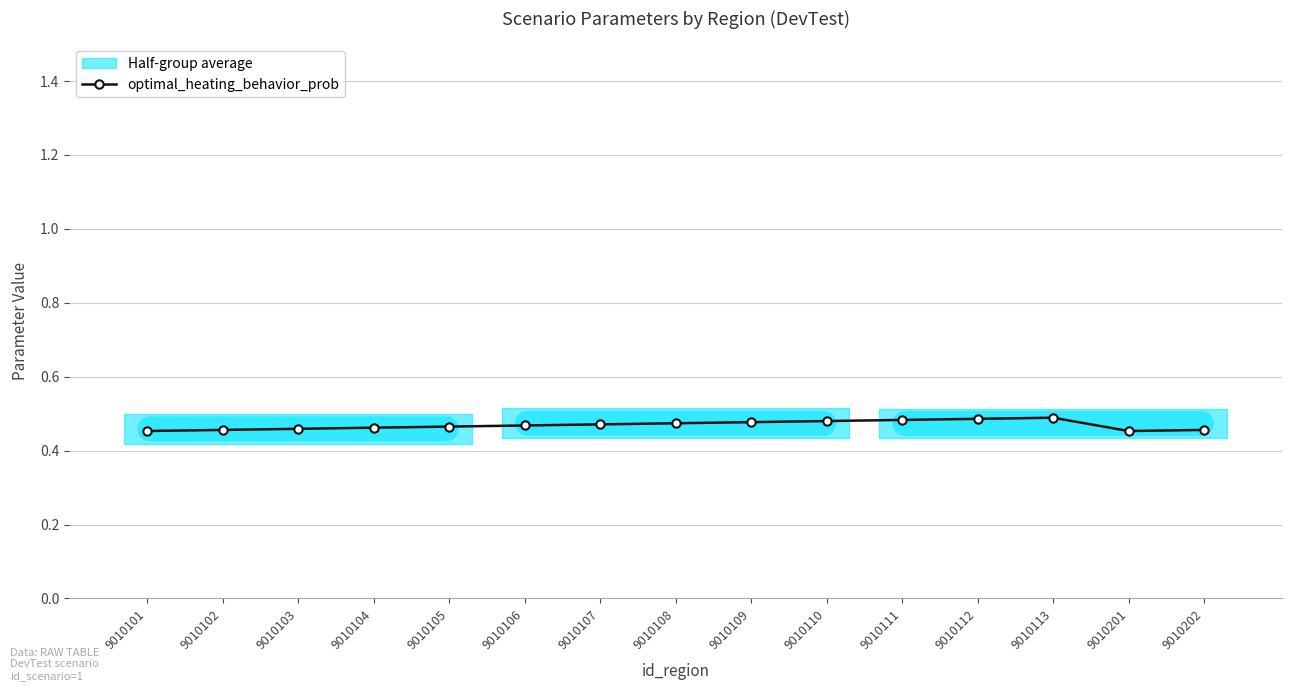

Count the values in the range 0 to 1.

15